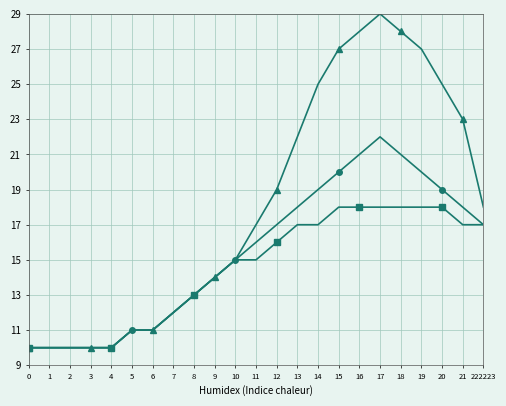

At which category does the chart reach its peak across all series?

17